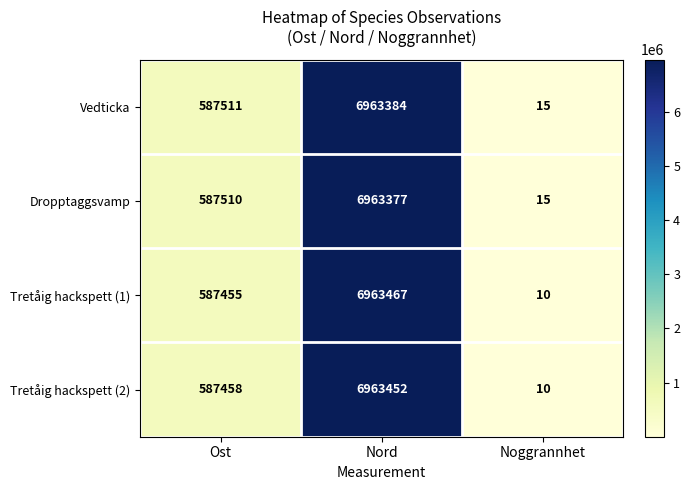

What is the difference between the highest and lowest values at Nord?

90